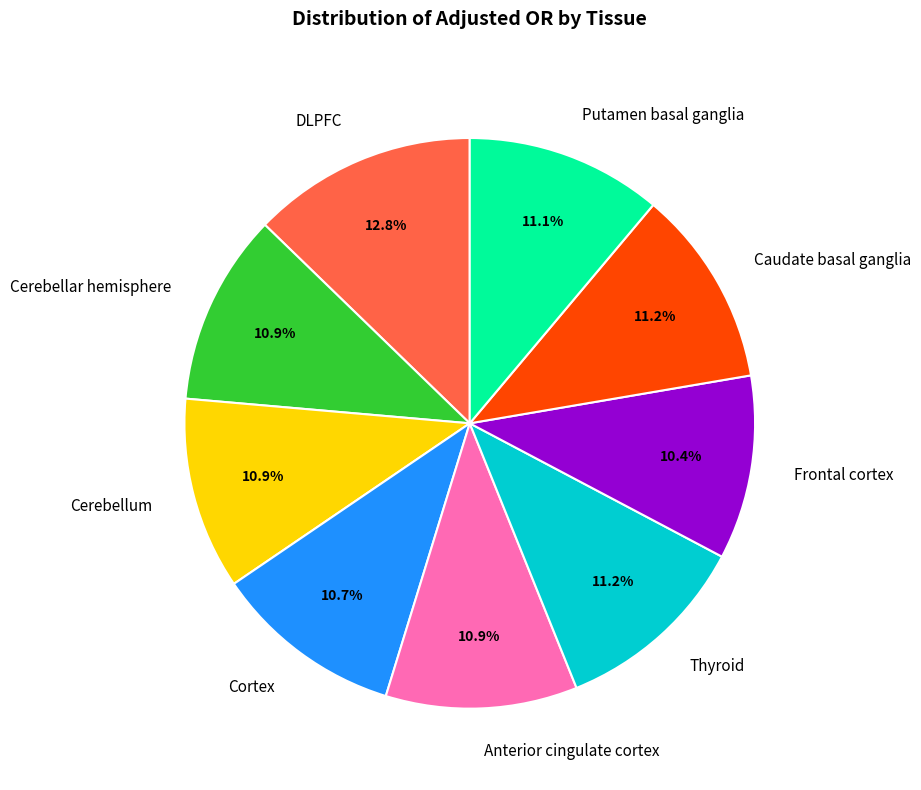

What is the ratio of the value at Cerebellar hemisphere to the value at Putamen basal ganglia?

1.0